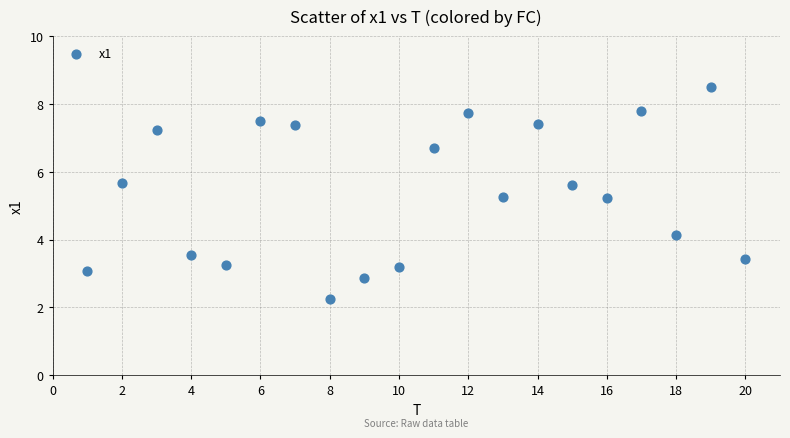

What is the range of X values (max minus min)?

19.0